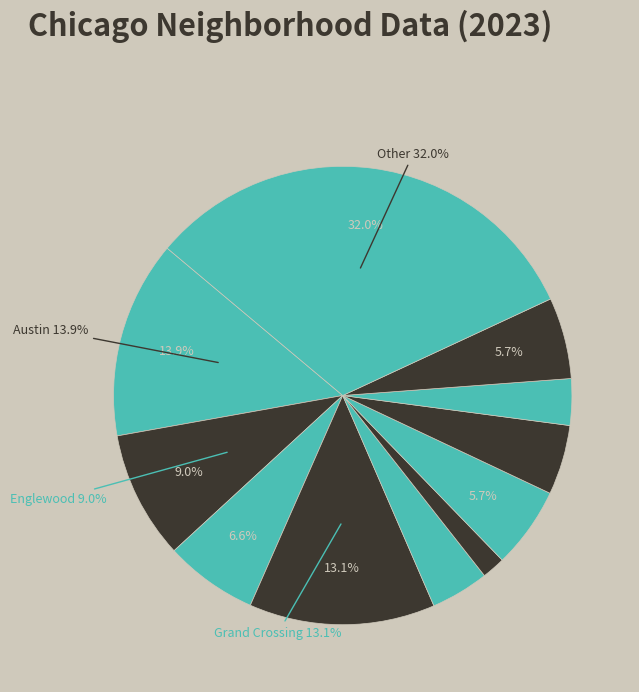

How many slices are in this pie chart?

11